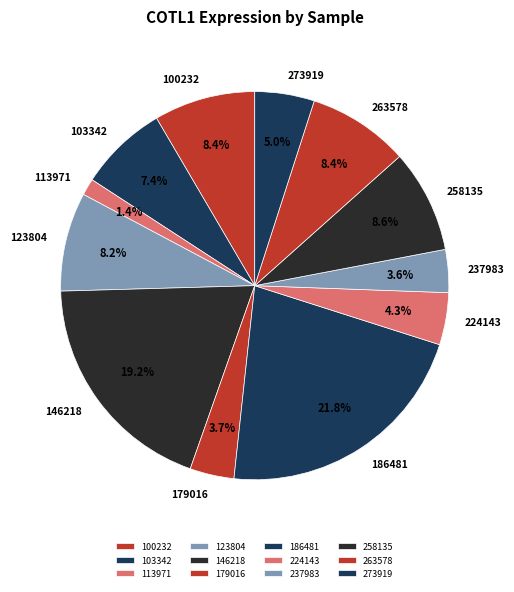

How many segments does this pie chart have?

12